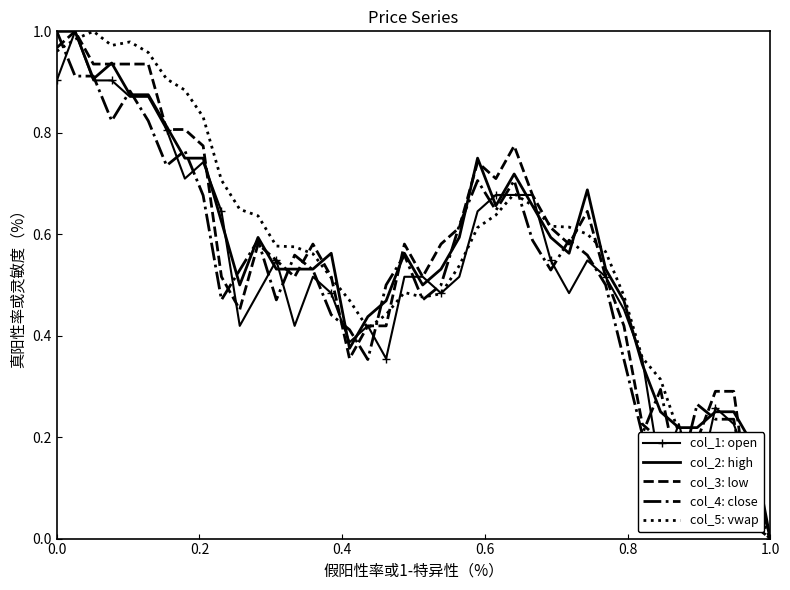

What are all the series names shown in the legend?

col_1: open, col_2: high, col_3: low, col_4: close, col_5: vwap